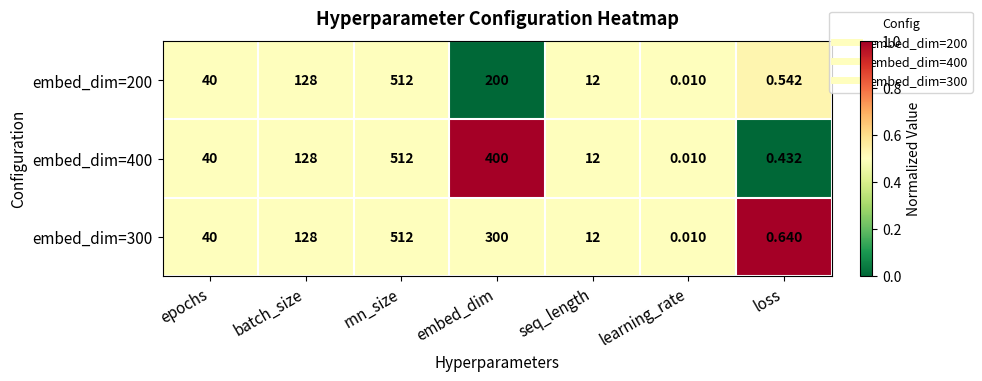

List the labels in order of embed_dim=400 value, smallest first.

learning_rate, loss, seq_length, epochs, batch_size, embed_dim, rnn_size